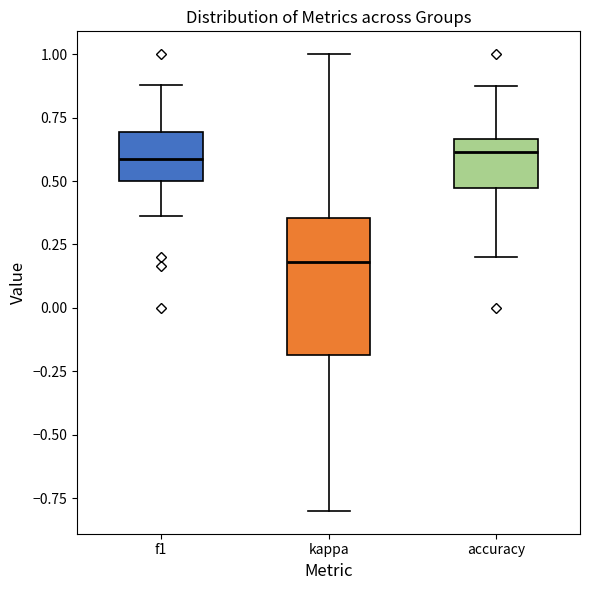

Reading left to right, transcribe this box plot: for each box, give where its median line is, the range the box spans, and where its two whiskers end, as read against the y-axis. The values are not printed on the chart, so give them approximately, as read against the axis.

f1: median 0.60, box 0.50 to 0.70, whiskers 0.35 to 0.90
kappa: median 0.20, box -0.20 to 0.35, whiskers -0.80 to 1.00
accuracy: median 0.60, box 0.45 to 0.65, whiskers 0.20 to 0.90